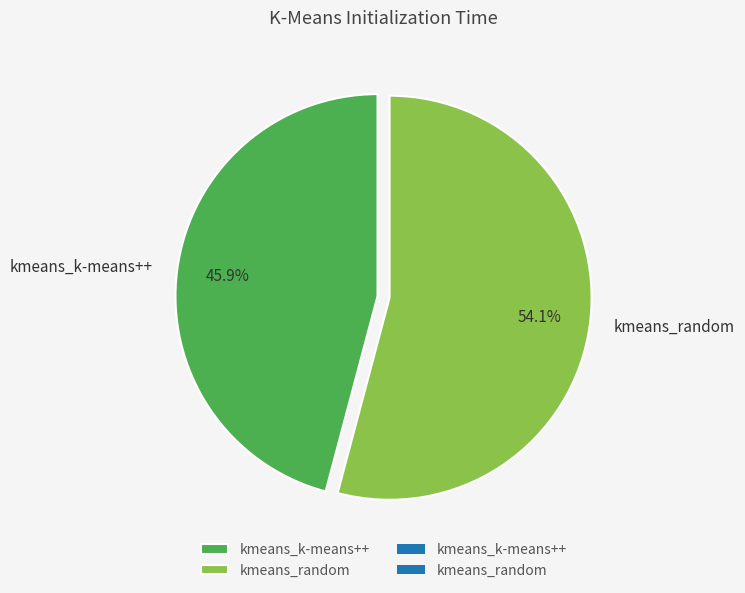

Does kmeans_k-means++ account for over 50% of the chart?

No